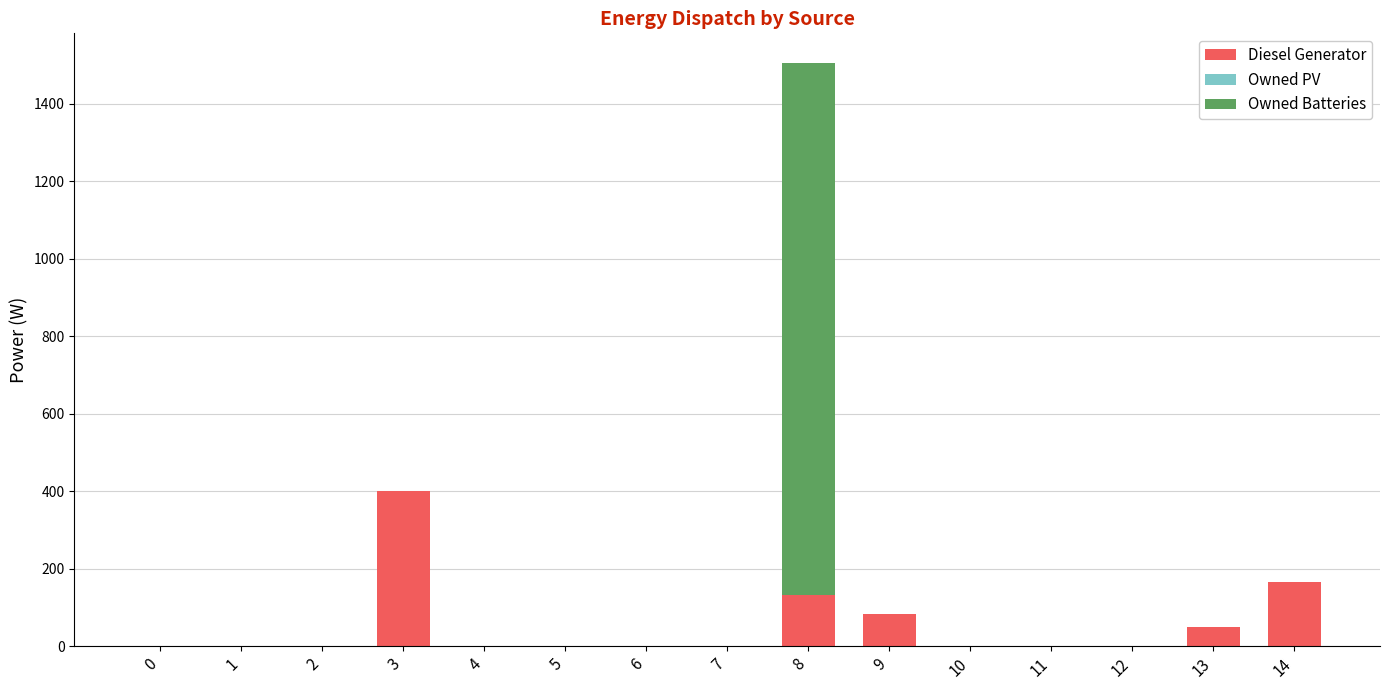

What is the maximum value for Diesel Generator?

400